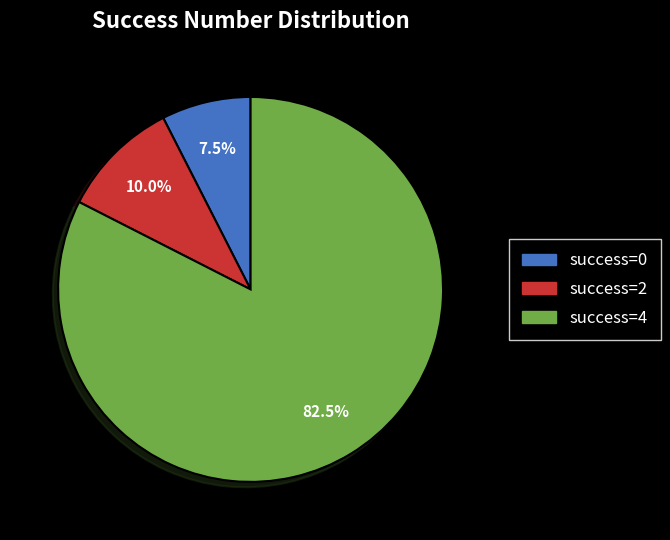

Is there a majority slice in this chart?

Yes